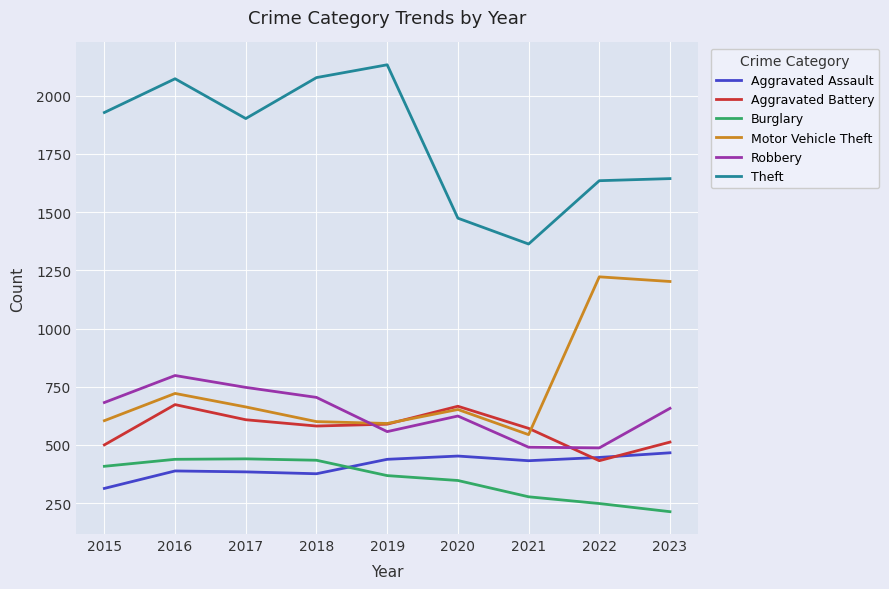

Where do Aggravated Assault and Burglary first cross each other?

2018 and 2019